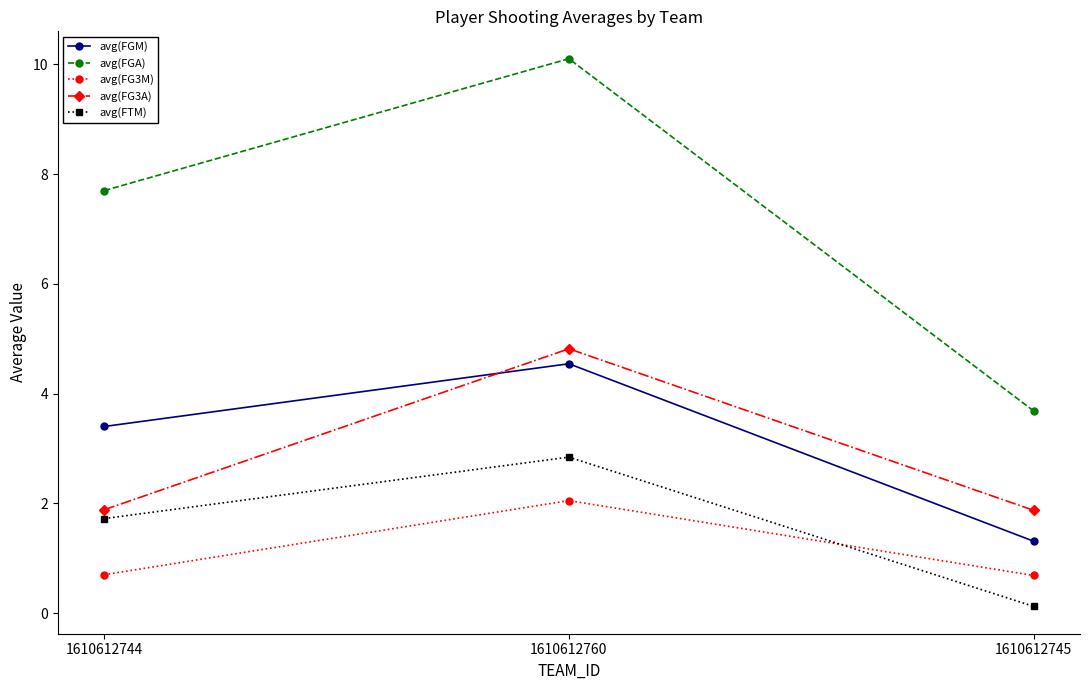

Is the value of avg(FG3A) at 1610612744 greater than the value of avg(FGA) at 1610612744?

No